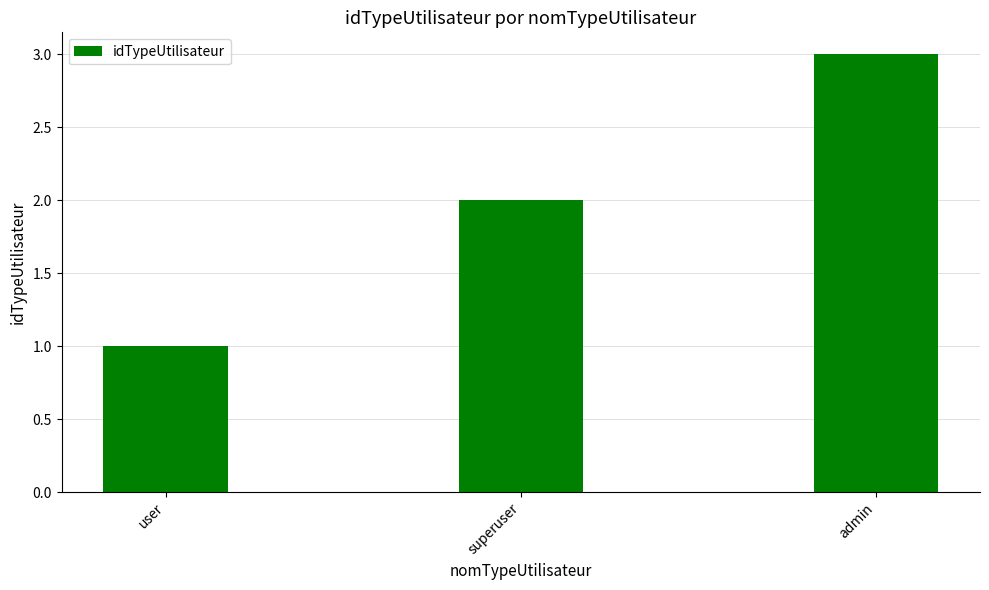

What is the average value?

2